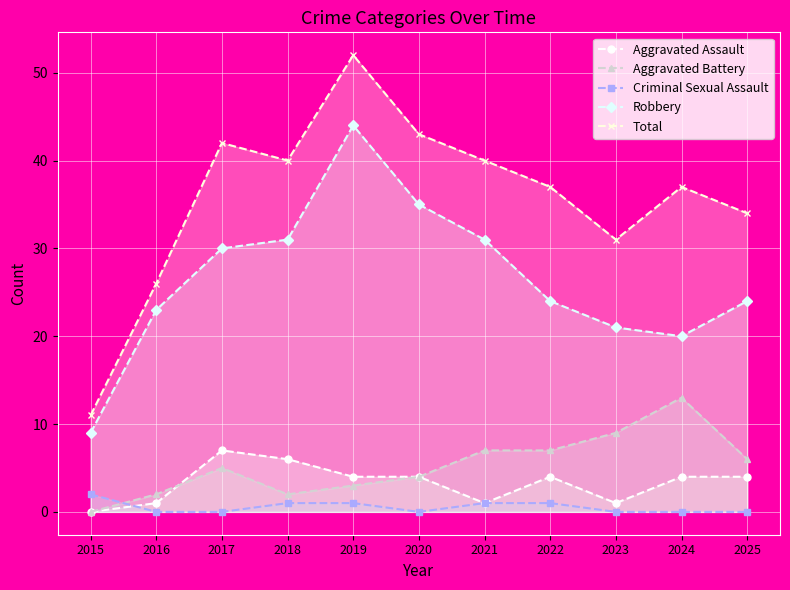

What is the difference between the maximum and second lowest values in the Criminal Sexual Assault series?

2